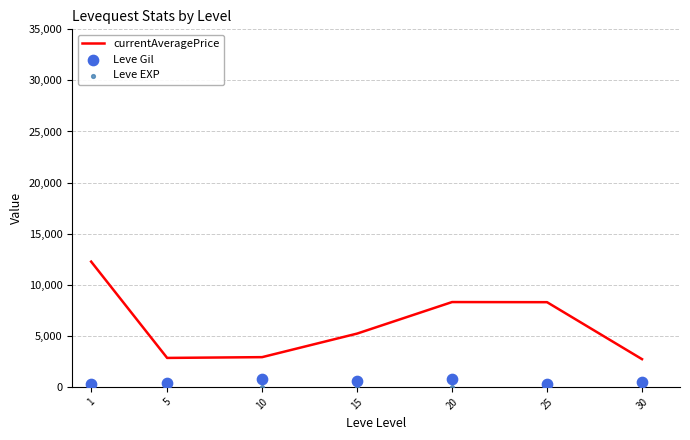

Which series reaches the maximum Y coordinate?

currentAveragePrice